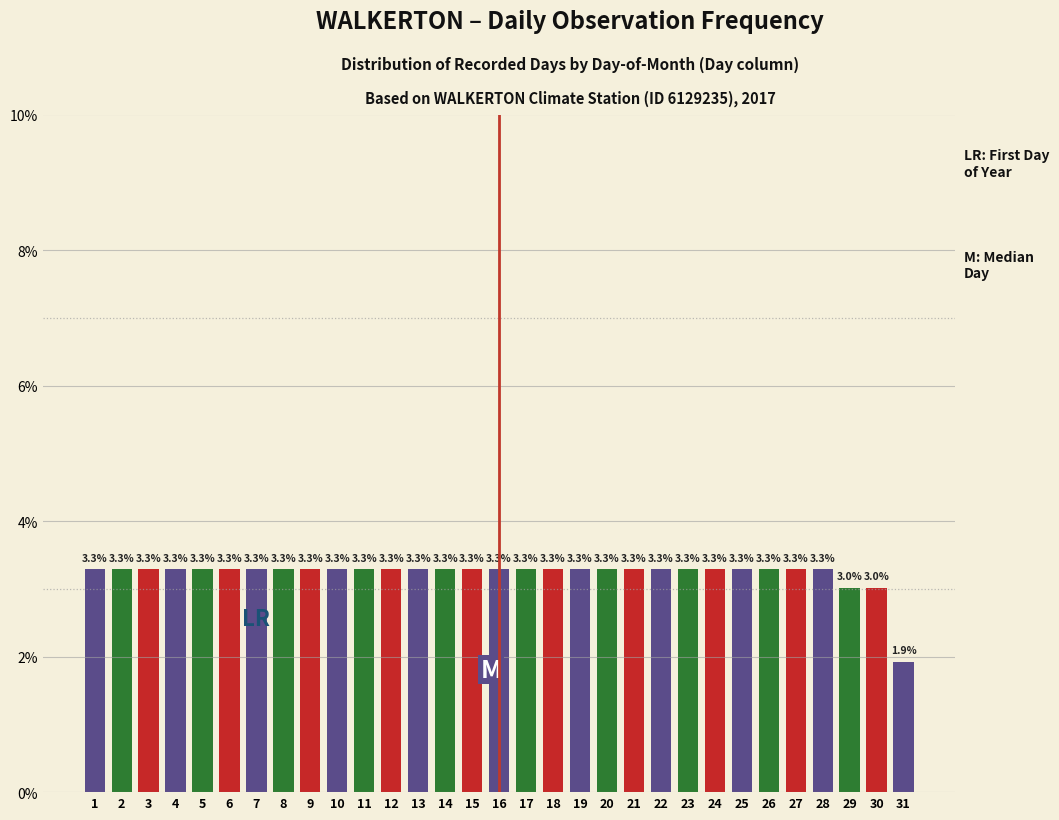

Reading left to right, list all the values displayed in this chart.

1=3.3	2=3.3	3=3.3	4=3.3	5=3.3	6=3.3	7=3.3	8=3.3	9=3.3	10=3.3	11=3.3	12=3.3	13=3.3	14=3.3	15=3.3	16=3.3	17=3.3	18=3.3	19=3.3	20=3.3	21=3.3	22=3.3	23=3.3	24=3.3	25=3.3	26=3.3	27=3.3	28=3.3	29=3.0	30=3.0	31=1.9